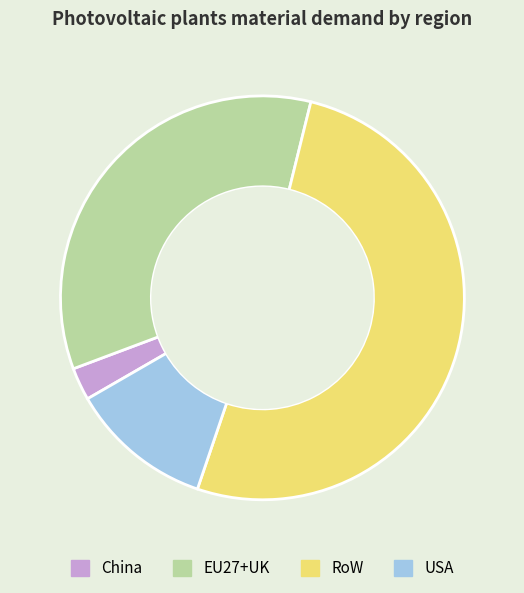

Rank the categories by value from highest to lowest.

RoW, EU27+UK, USA, China